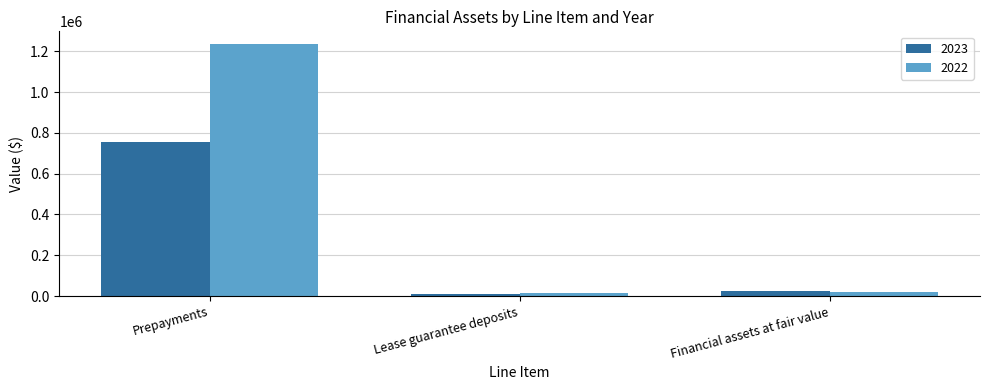

At which category does the chart reach its minimum across all series?

Lease guarantee deposits